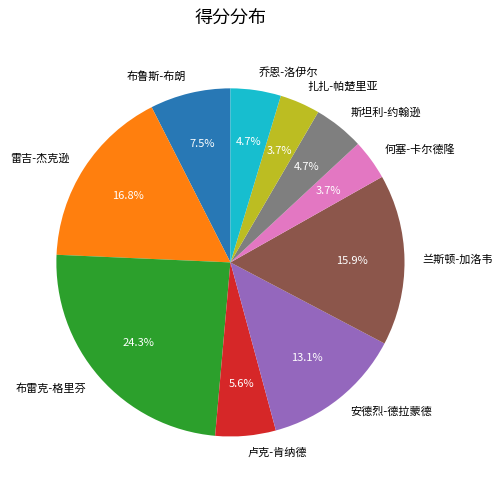

Do 斯坦利-约翰逊 and 卢克-肯纳德 together represent more than half of the pie?

No